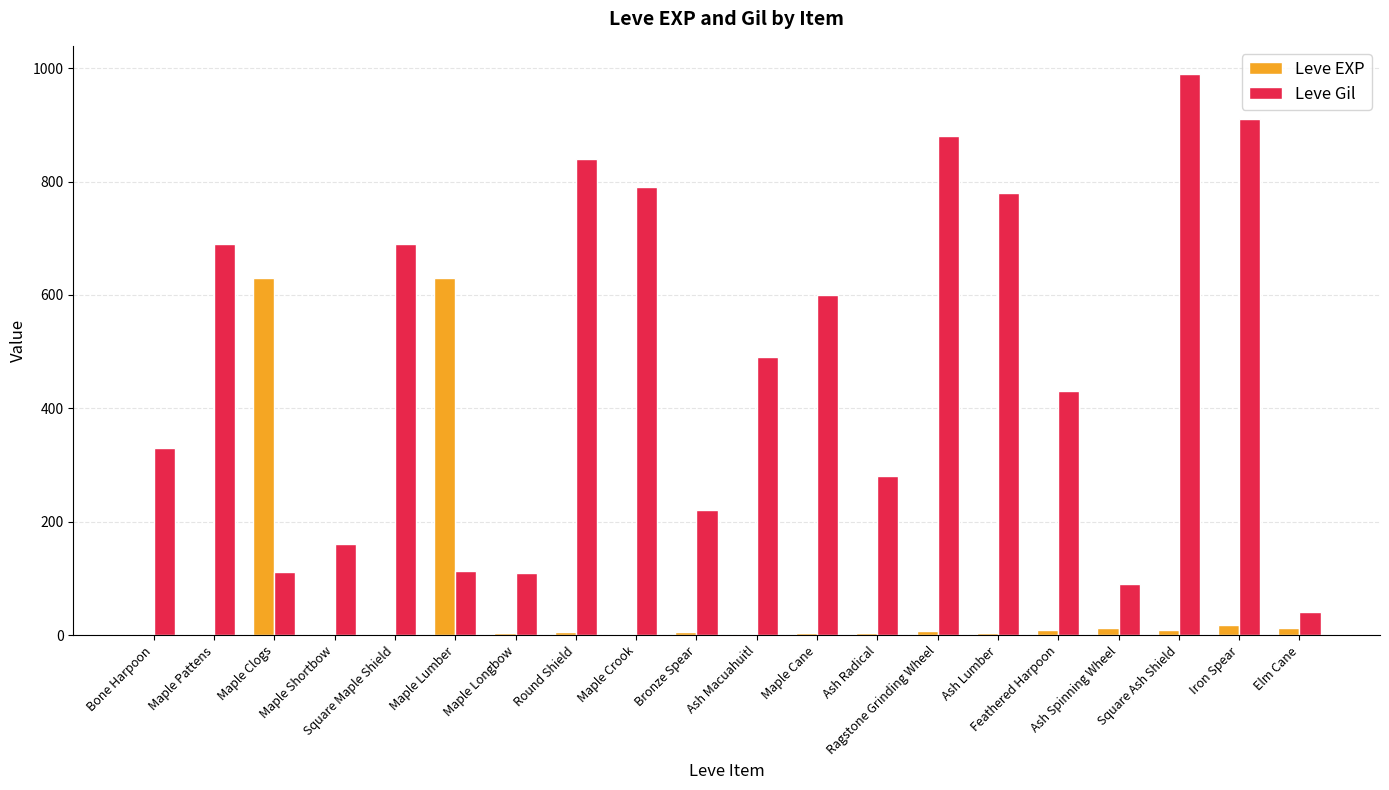

How many groups of bars are there?

20